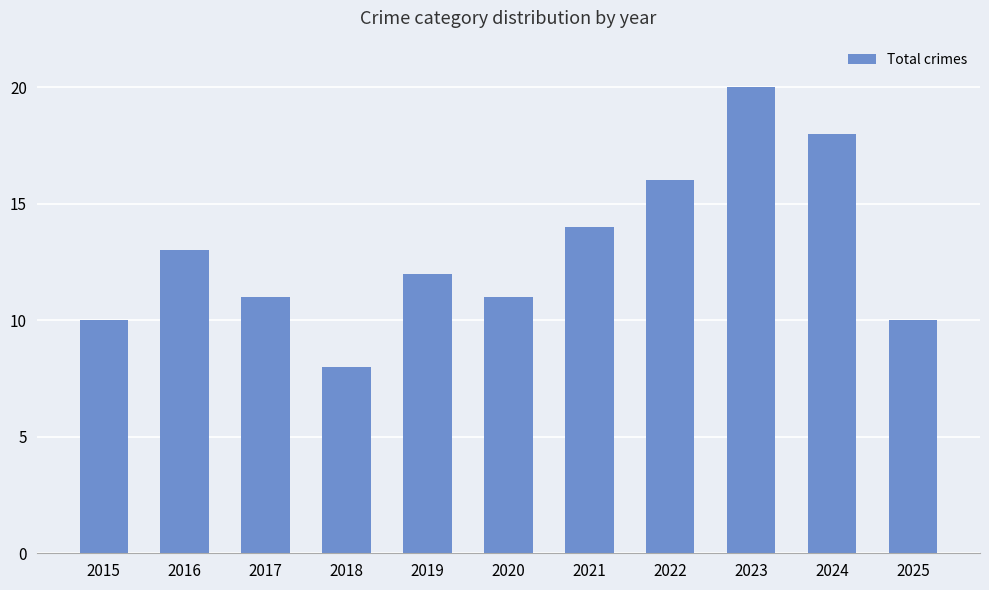

What is the value of the 2nd bar from the left?

13